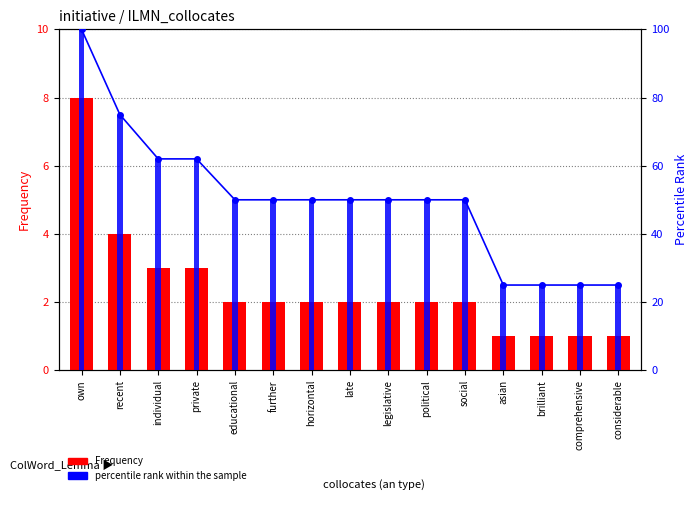

Are the bars horizontal?

No